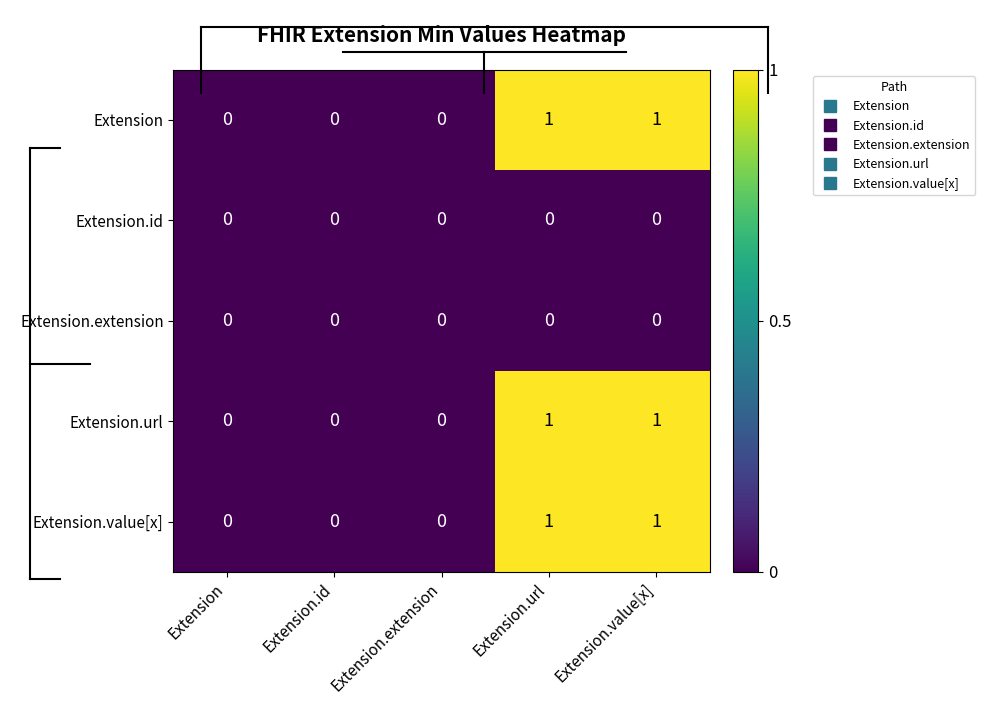

True or false: Extension.extension has a value of 0 at Extension.id.

True